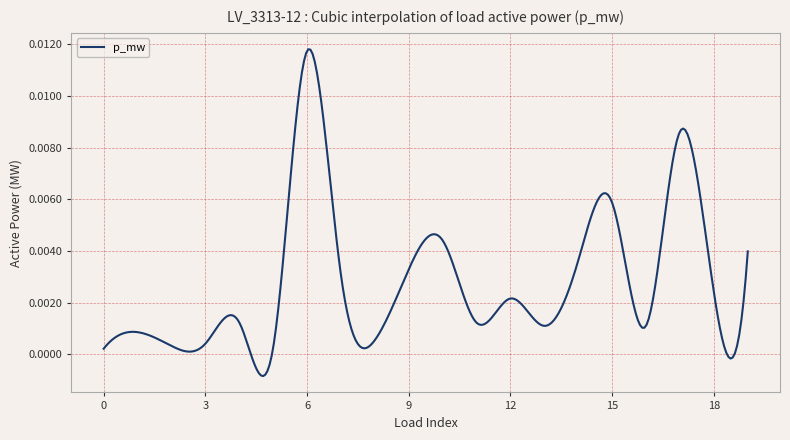

Is this an area chart (filled region under the line)?

No